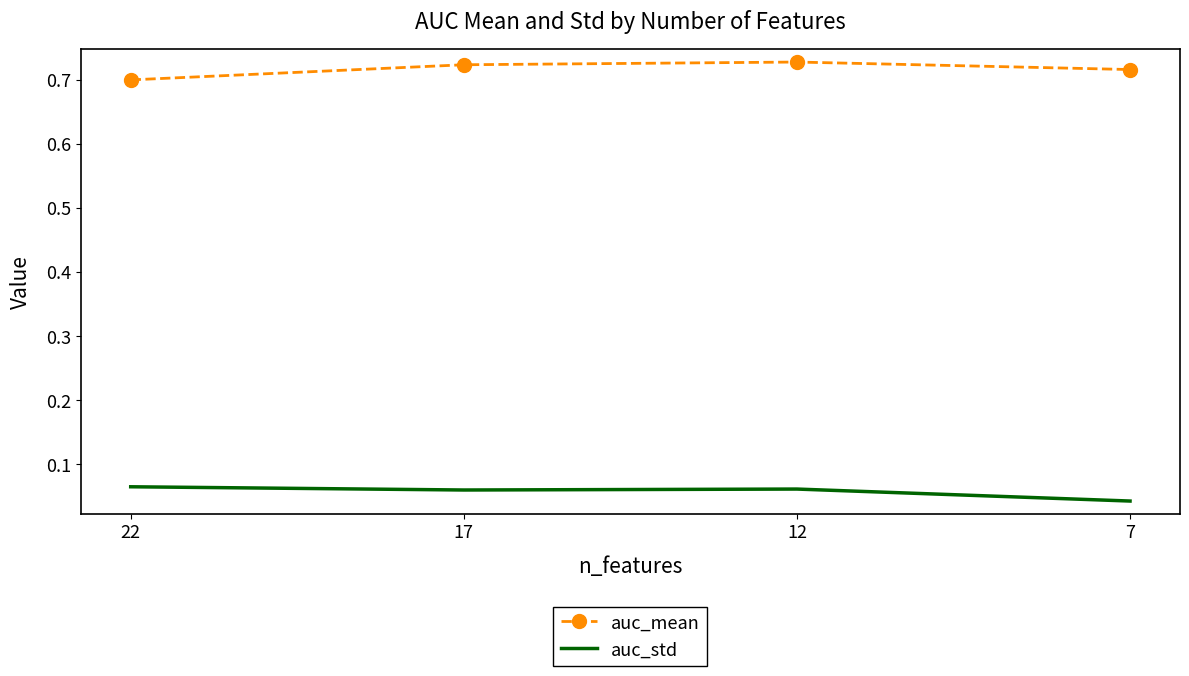

True or false: auc_std has a value of 0.0 at 7.

True